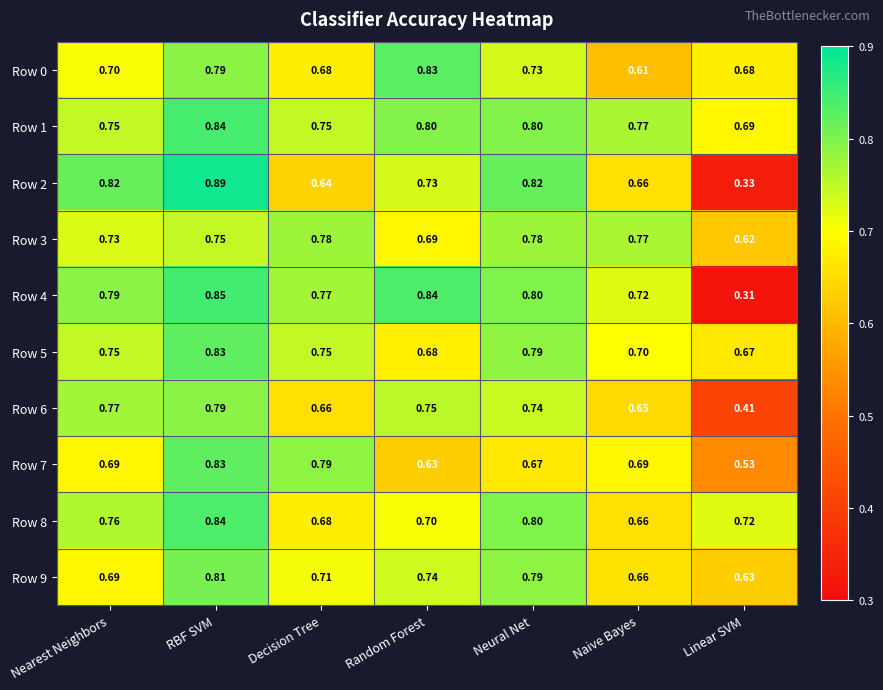

Between Decision Tree and Naive Bayes, which series saw the biggest shift?

Row 7